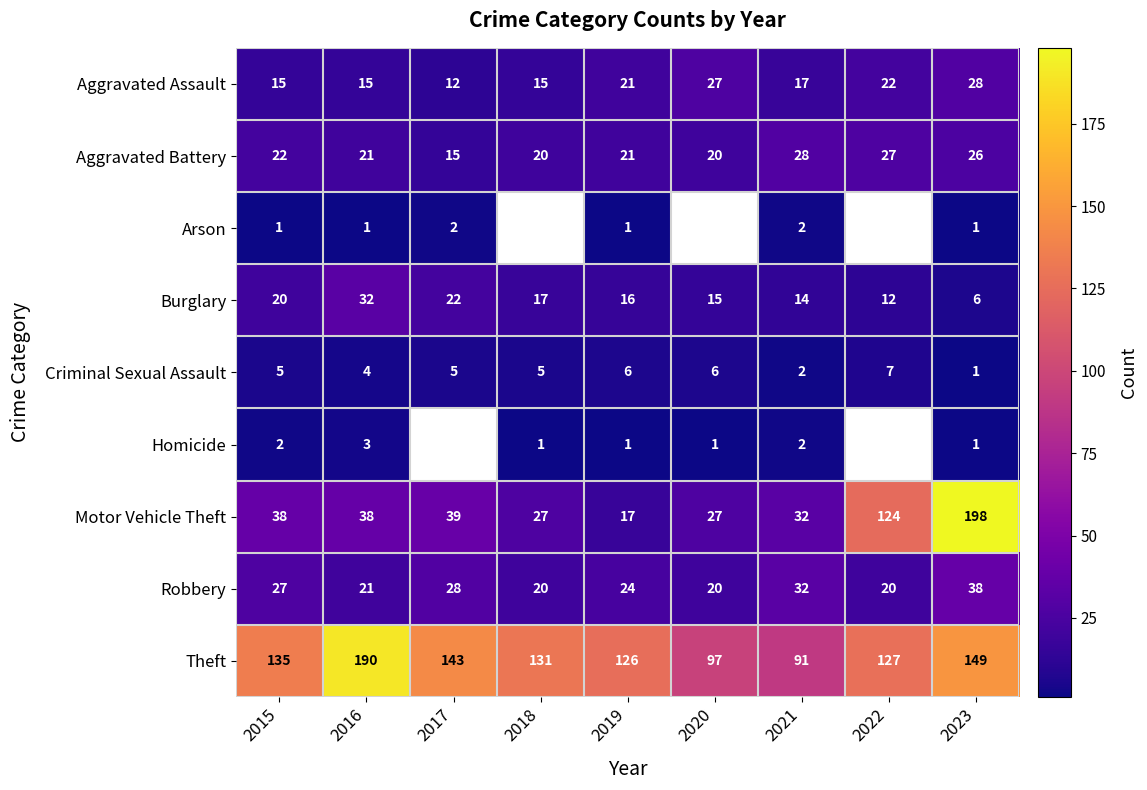

At which label does Aggravated Battery reach its peak?

2021